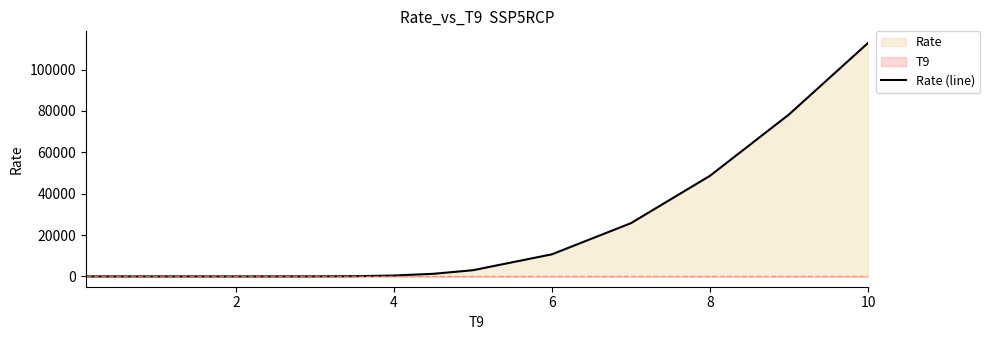

Is it true that the value at 7 is 0.0?

False